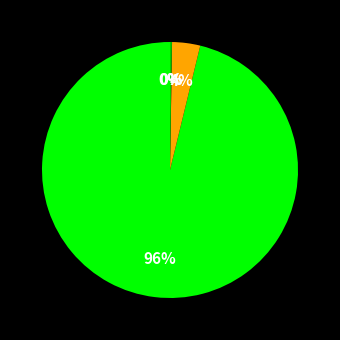

Is there any slice that represents more than half of the pie?

Yes